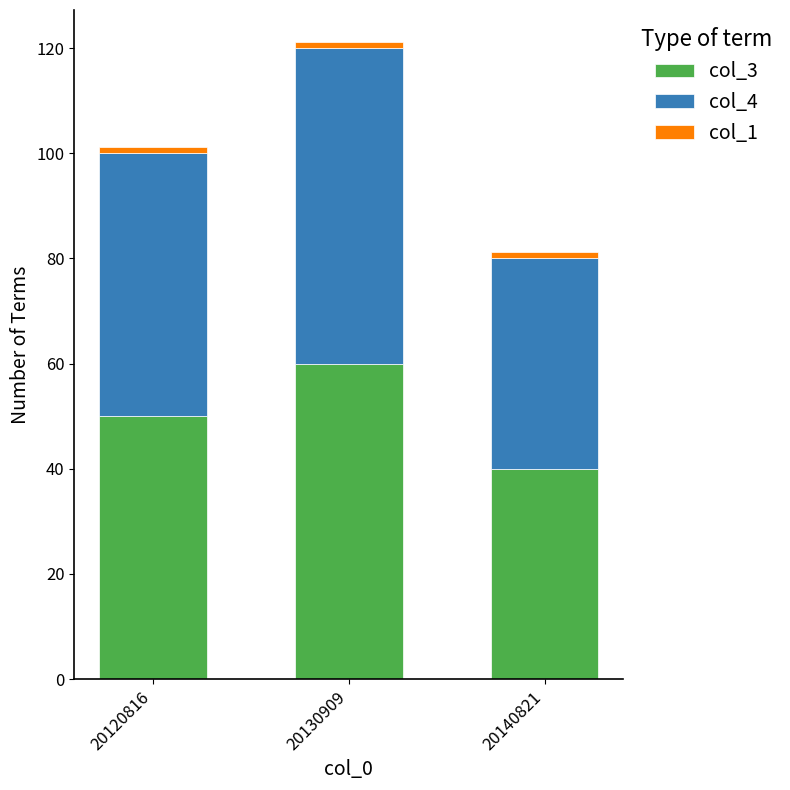

What is the maximum value for col_3?

60.0